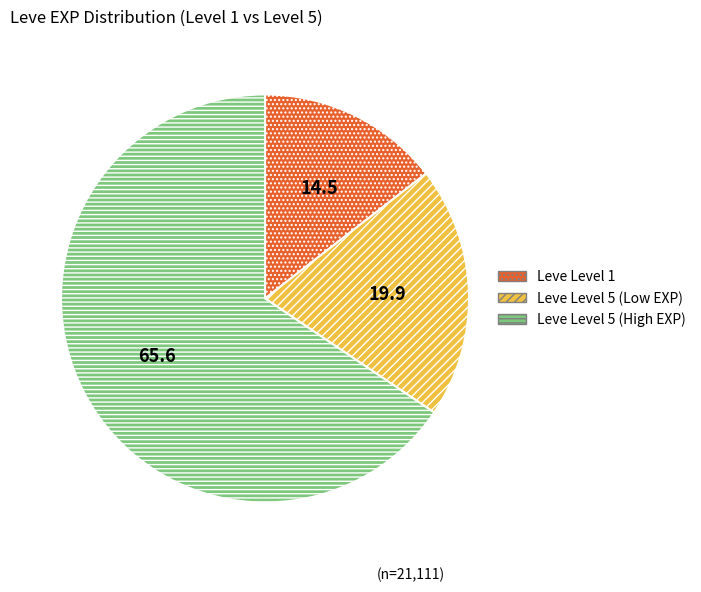

Is there any slice that represents more than half of the pie?

Yes